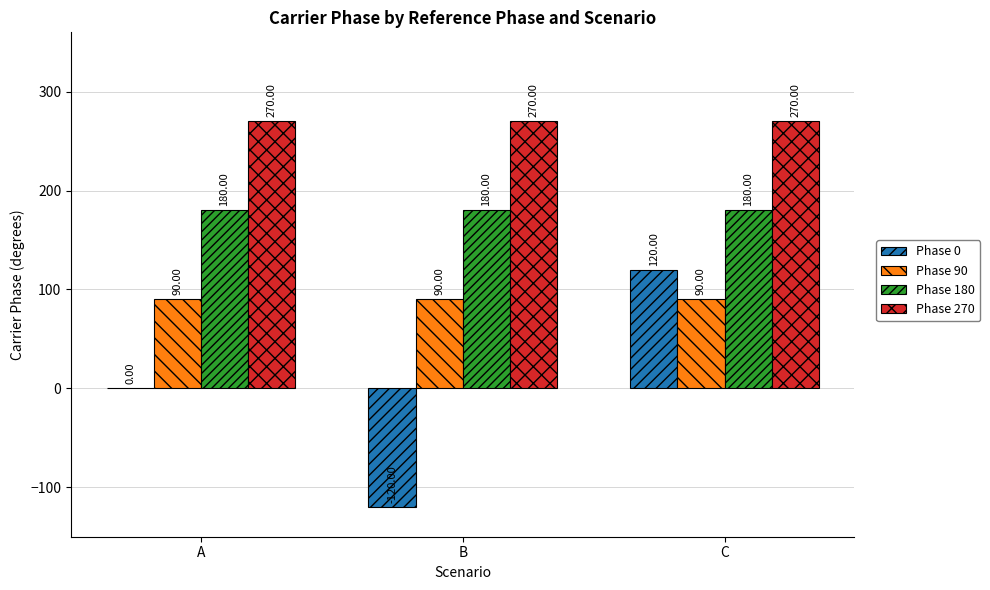

What is the sum of the Phase 180 values at A and B?

360